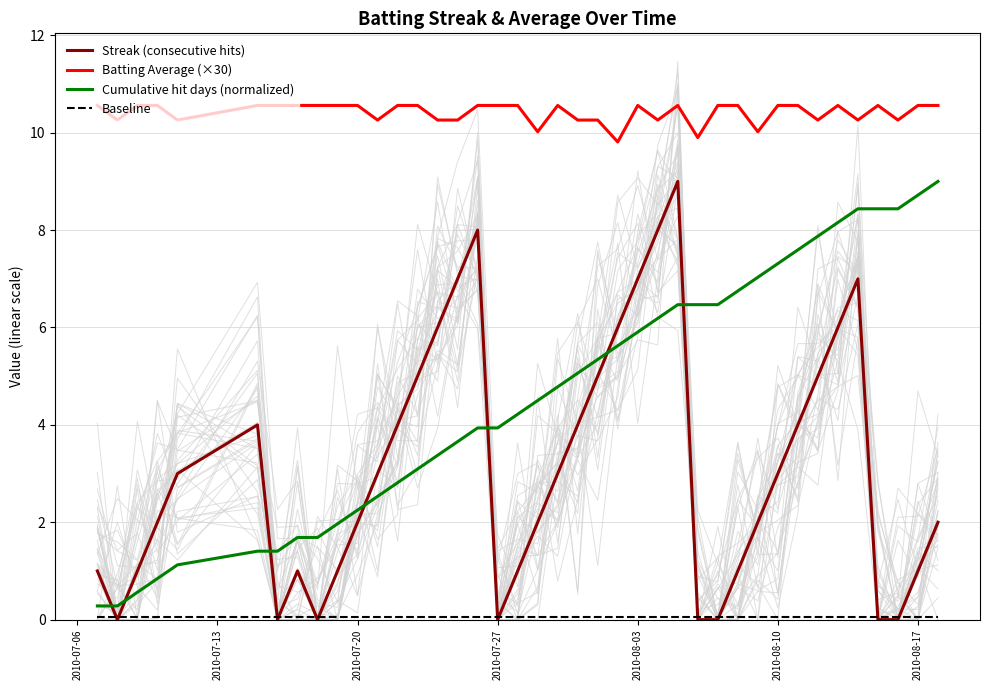

How many intersections are there between Streak (consecutive hits) and Baseline?

12